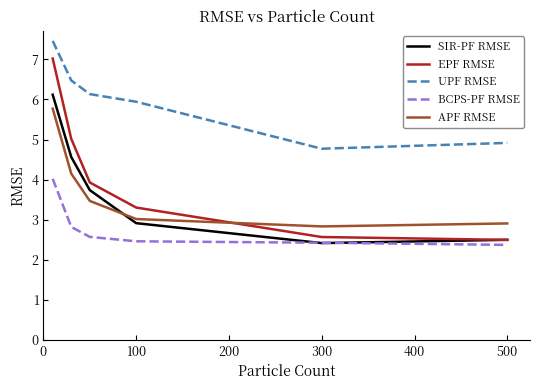

Which series has the widest spread of values?

EPF RMSE